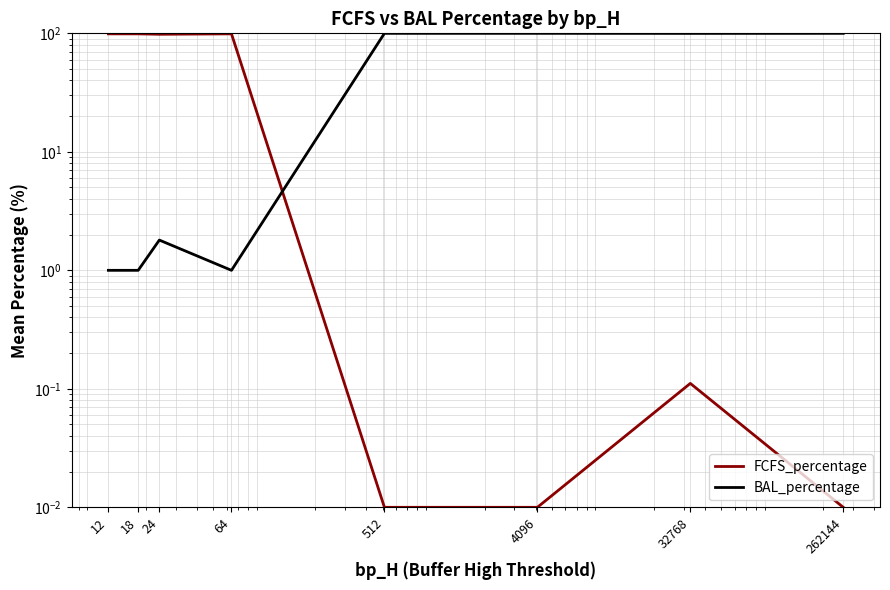

True or false: BAL_percentage has a value of 99.9 at 32768.

True